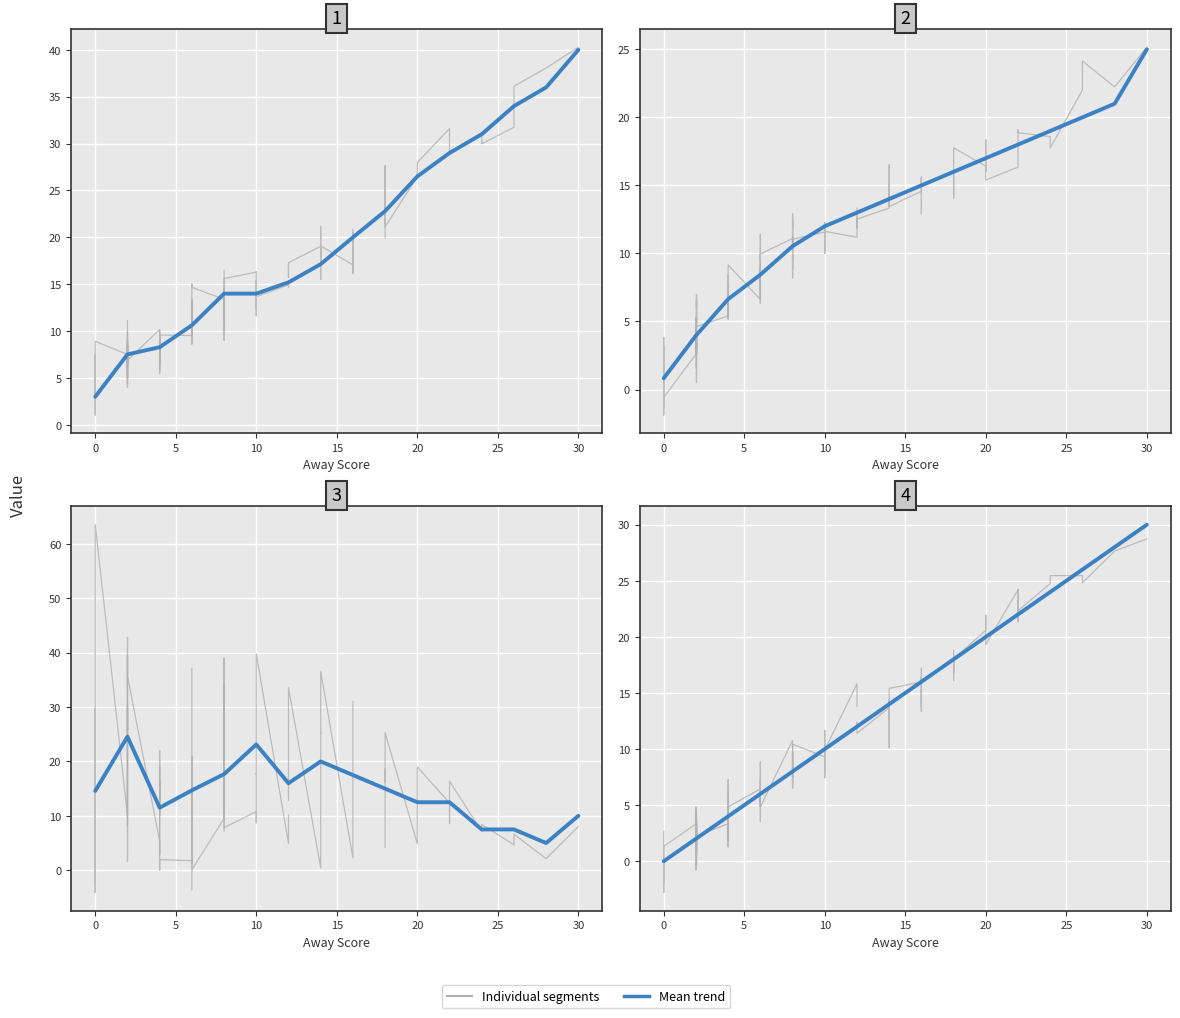

True or false: Home Score and Away Score intersect in this chart.

False